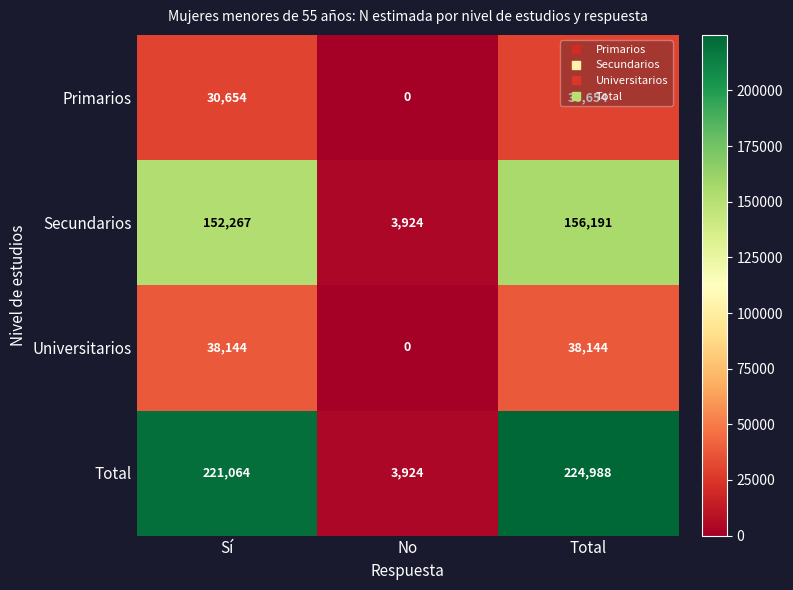

List the series in order of their peak value, lowest first.

Primarios, Universitarios, Secundarios, Total